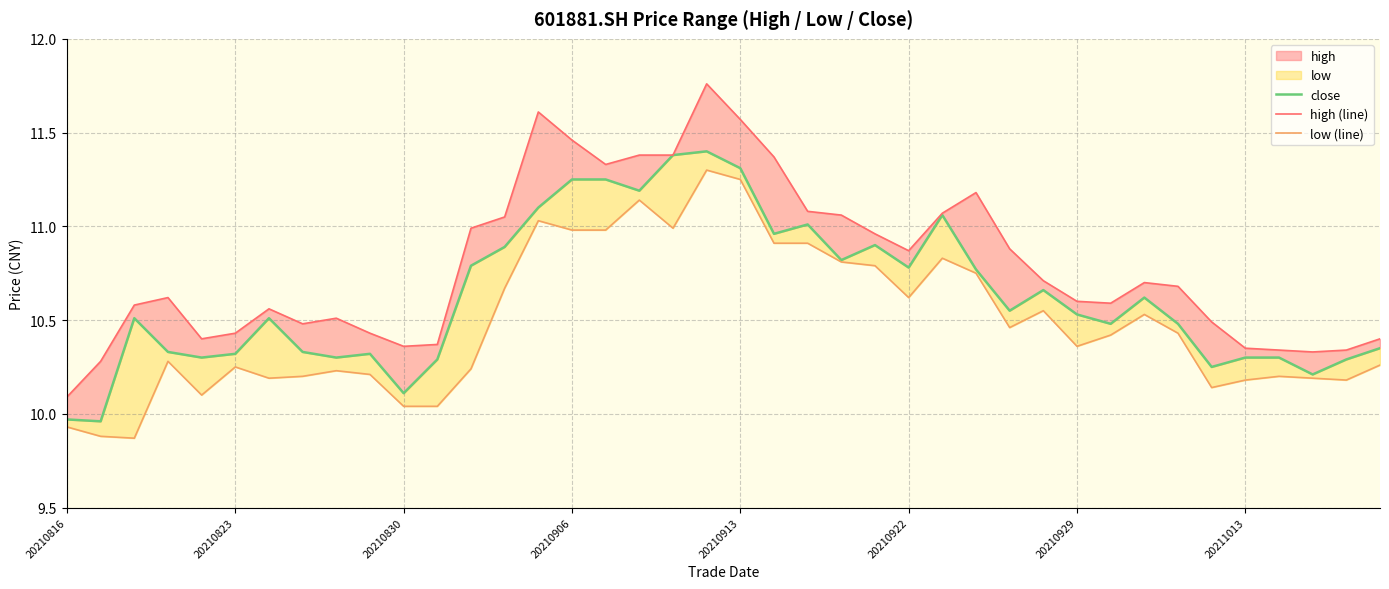

In low (line), how many points are lower than both neighbors (excluding endpoints)?

9